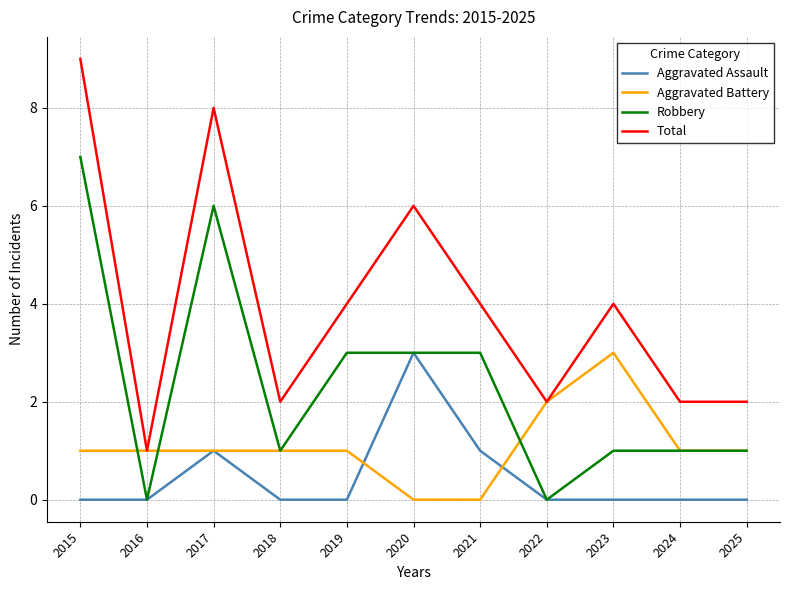

The Robbery series shows 4 at 2020. True or false?

False